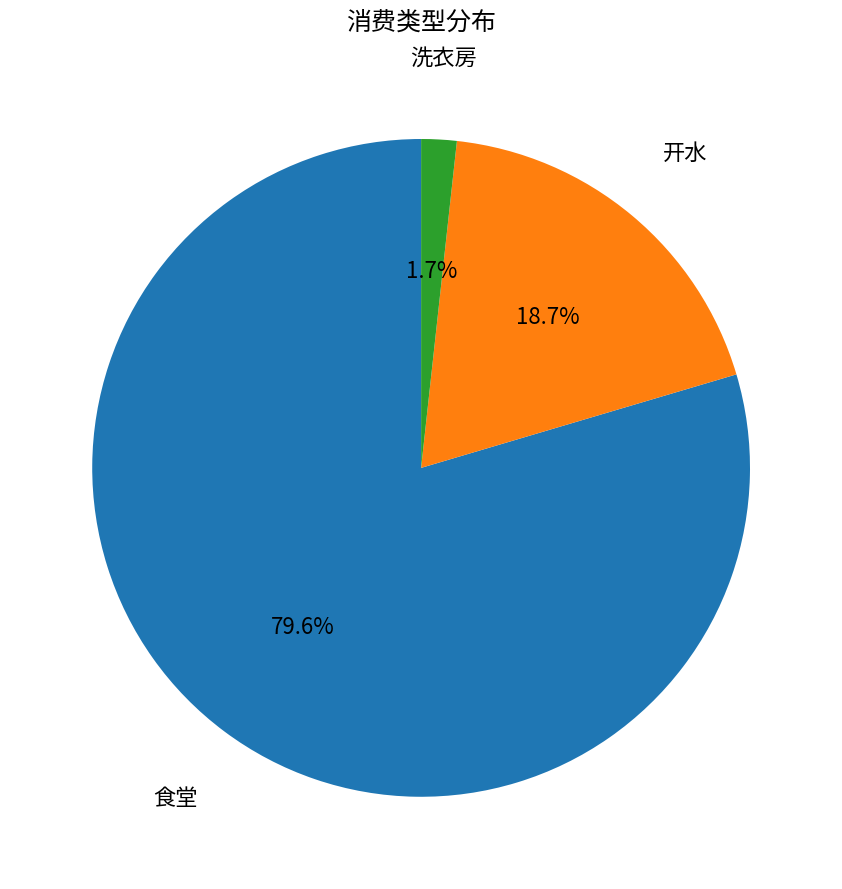

Is 洗衣房 the majority of the pie?

No